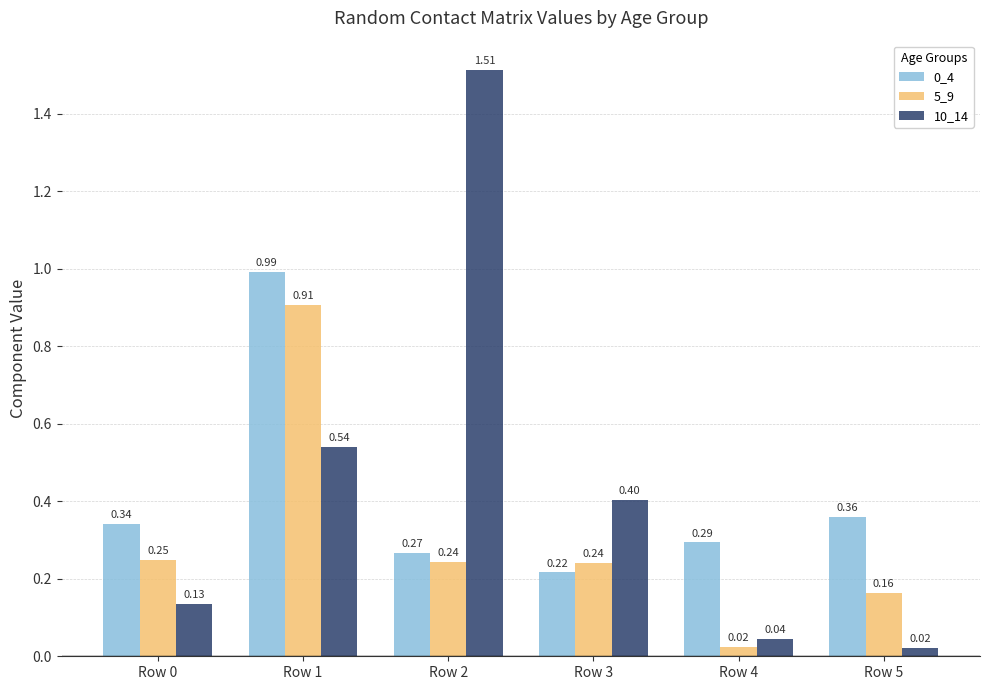

Which series has the widest spread of values?

10_14